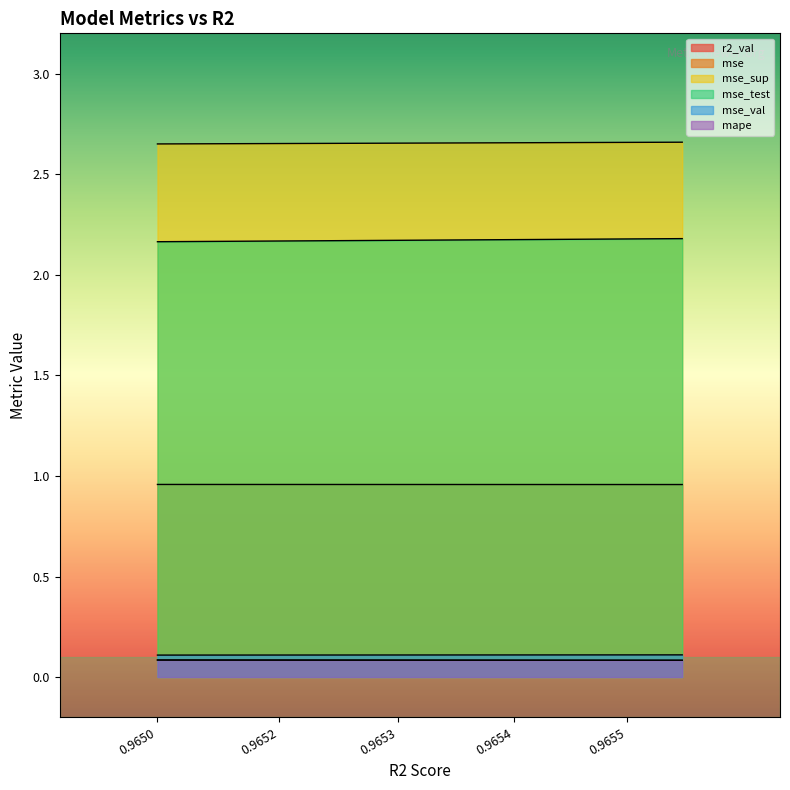

Does the chart display data point markers on the line(s)?

No